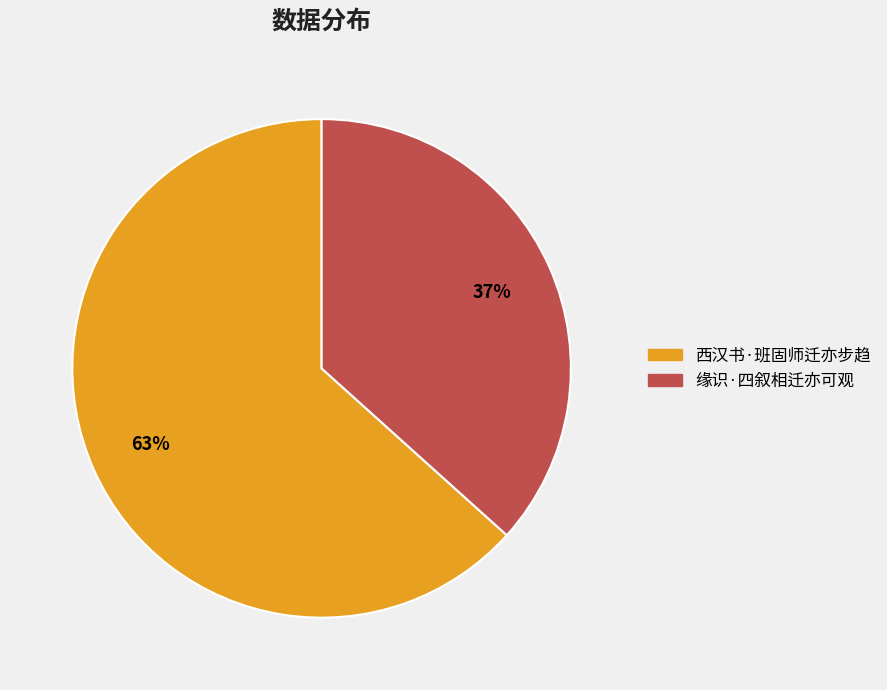

Which has a higher value, 缘识·四叙相迁亦可观 or 西汉书·班固师迁亦步趋?

西汉书·班固师迁亦步趋